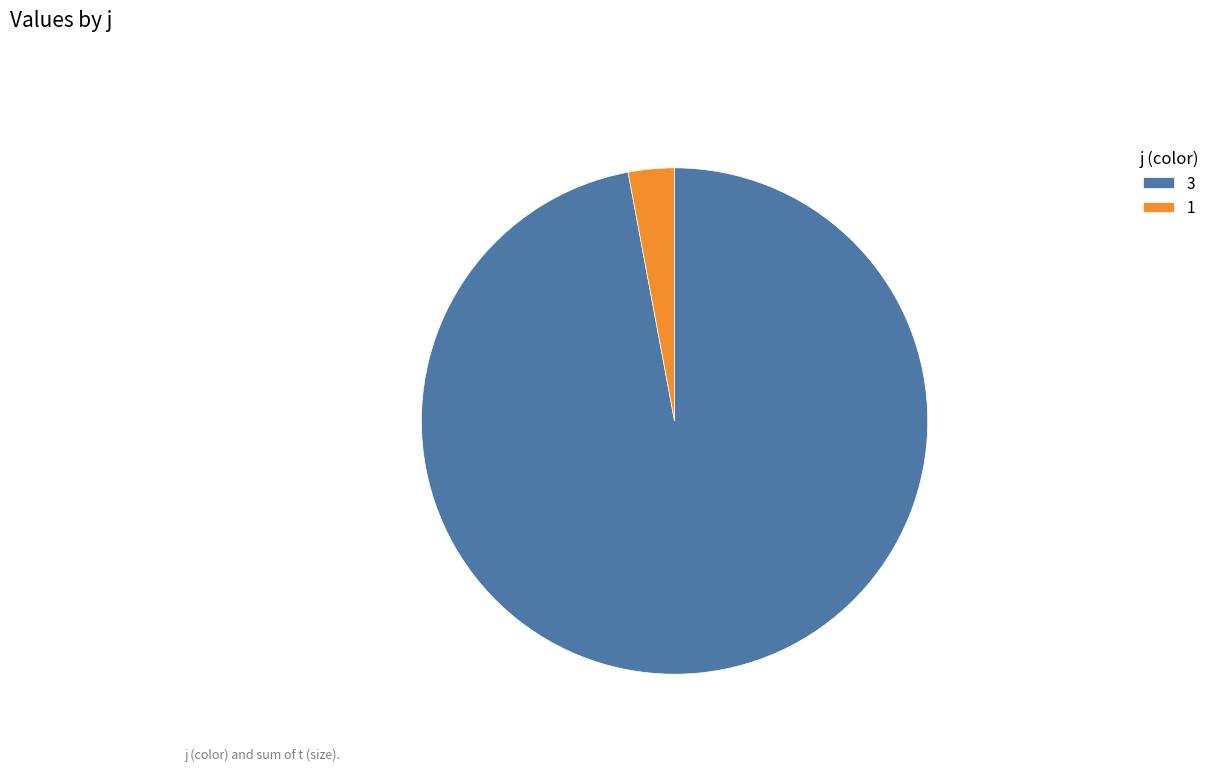

Which slice represents more than half of the pie?

3